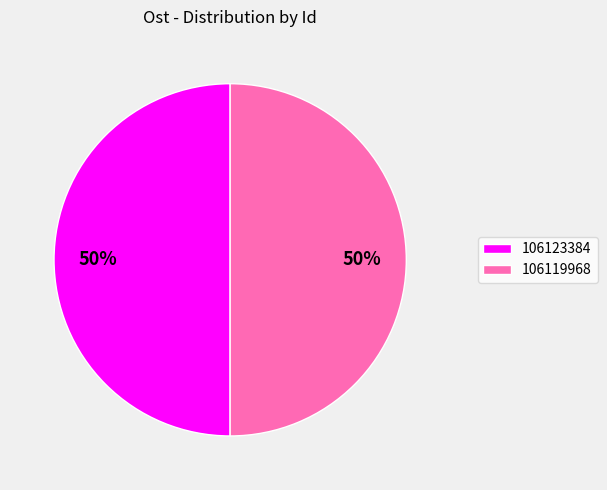

To the nearest percent, what percentage of the pie is 106123384?

50%